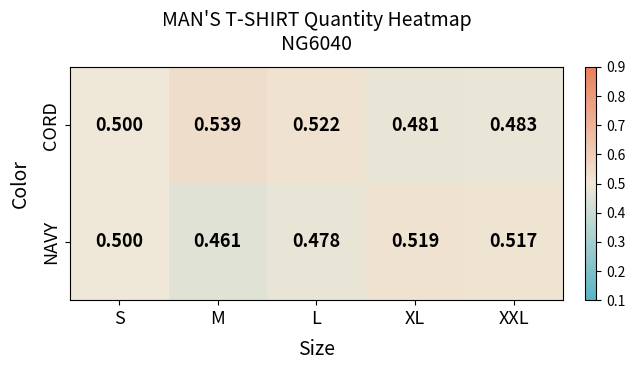

Is the value of CORD at XL greater than the value of NAVY at XXL?

No